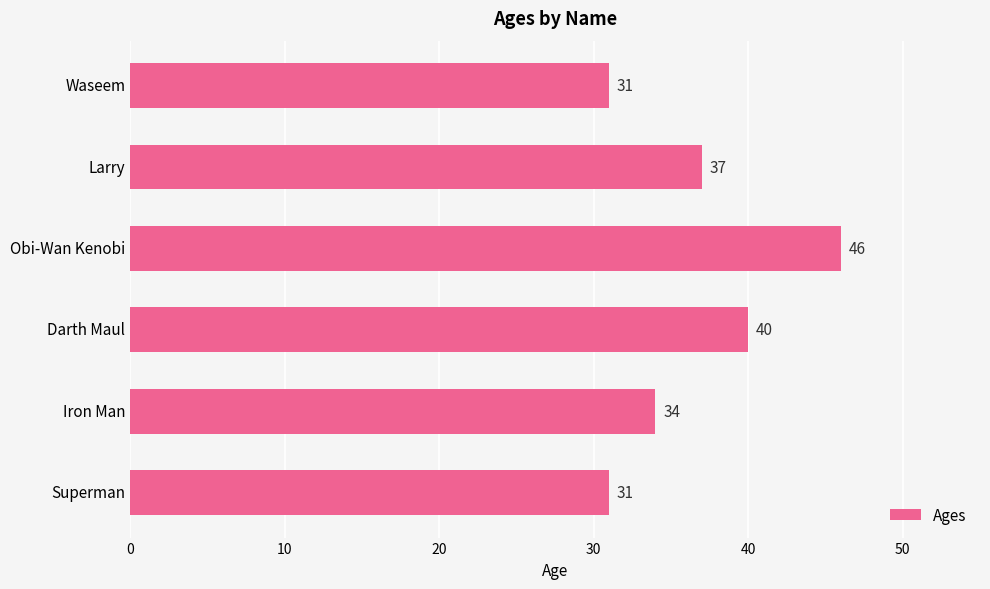

What value does the data have at Darth Maul, to the nearest 5?

40